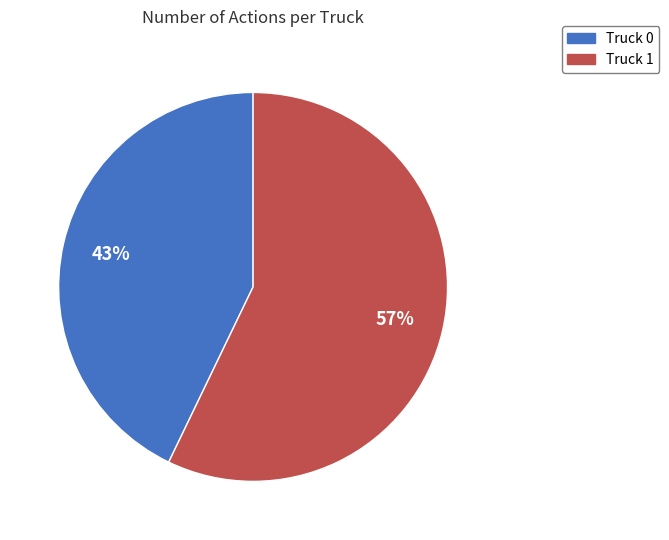

Approximately how many times larger is the value at Truck 1 compared to Truck 0?

1.3